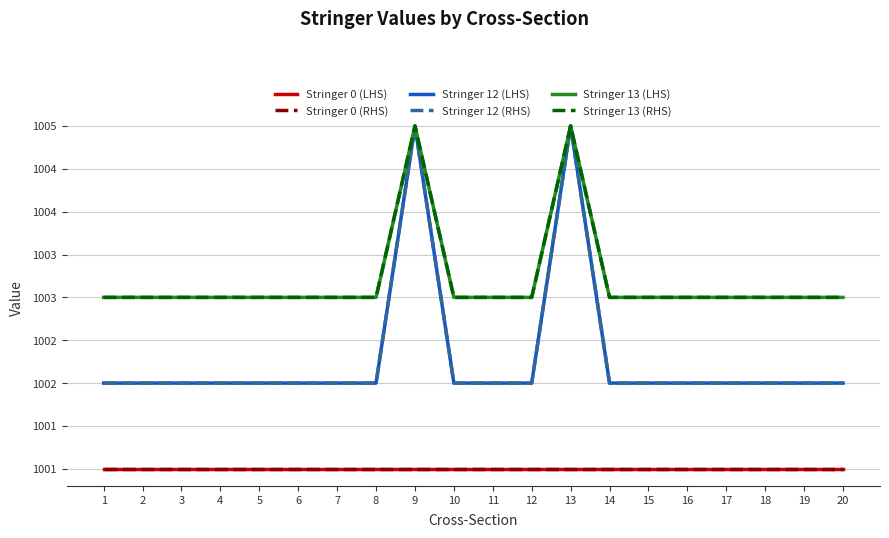

Where is Stringer 12 (RHS) nearest to the value 1003?

1